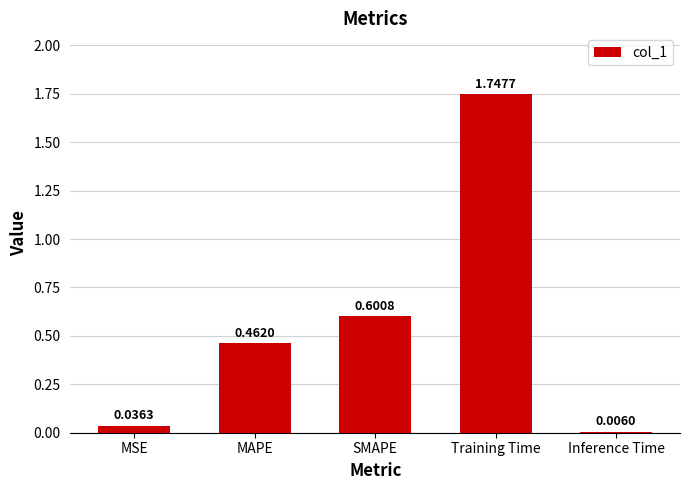

What is the sum of the values at Training Time and MAPE?

2.2